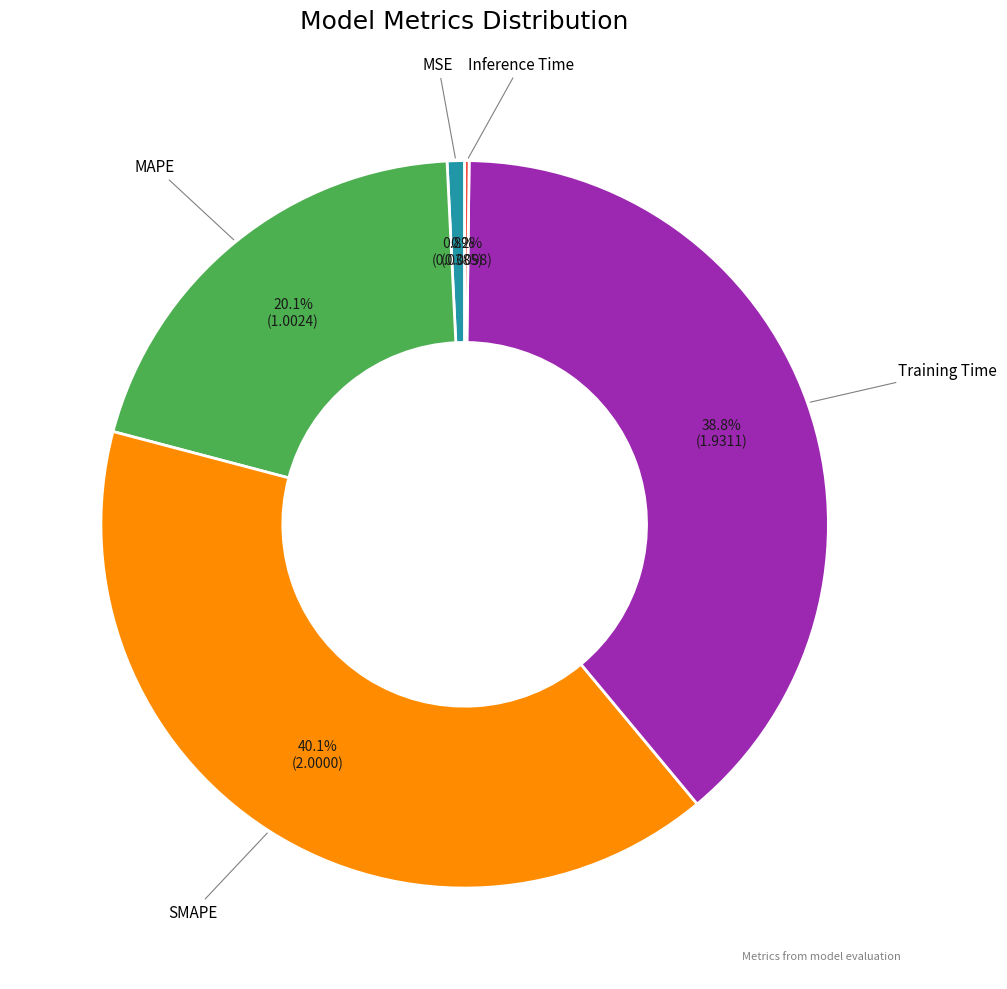

To the nearest percent, what is the average slice percentage?

20%